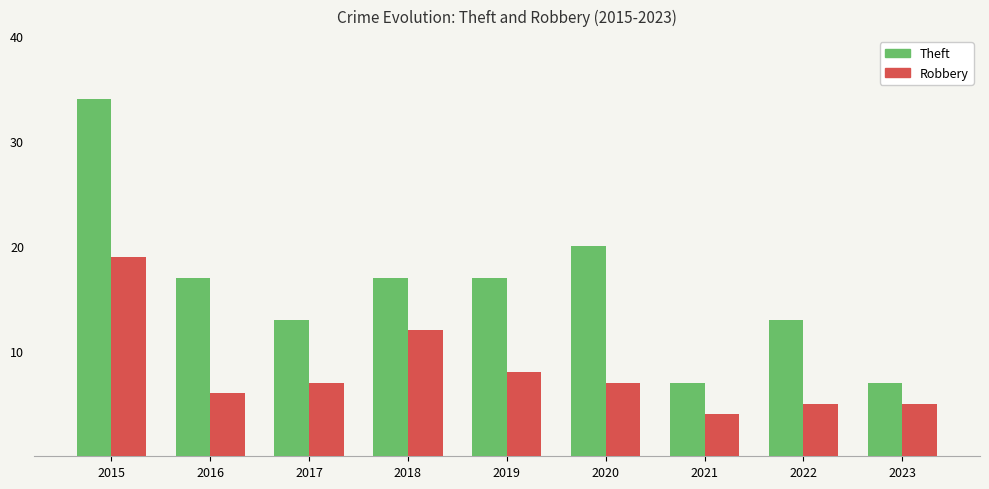

What are all the series names shown in the legend?

Theft, Robbery